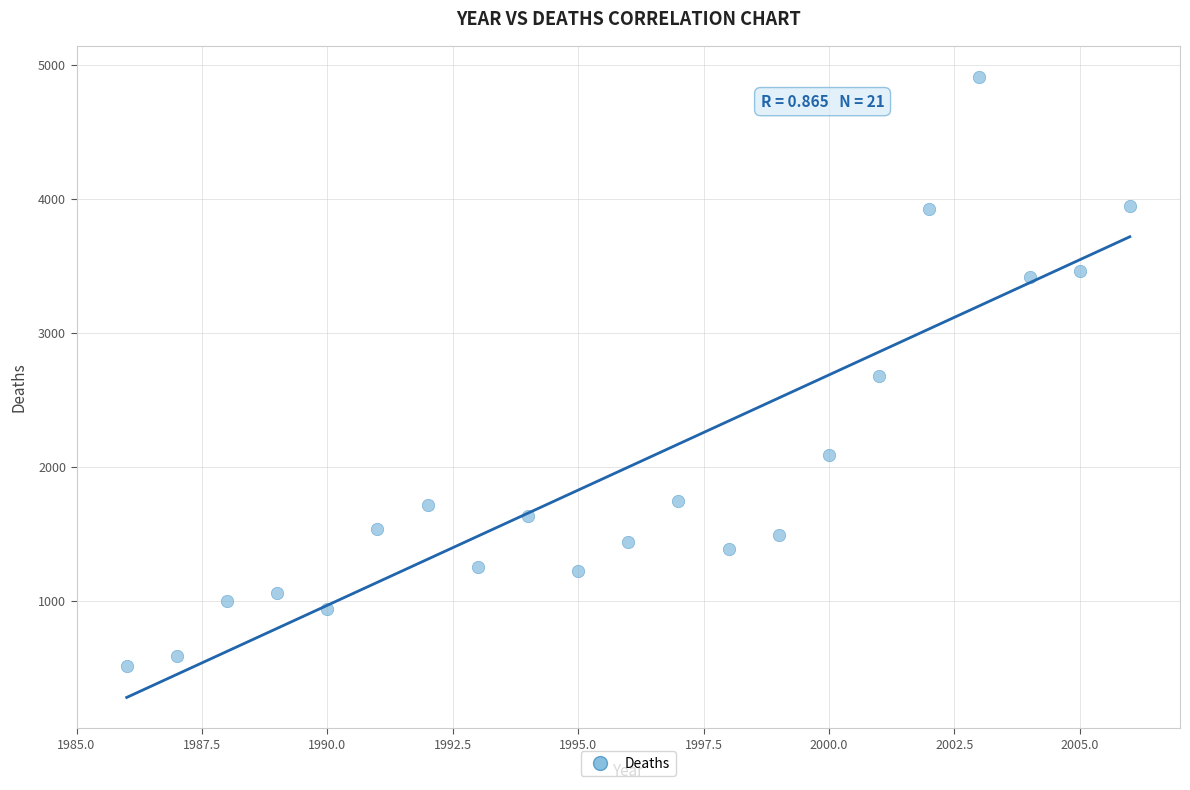

What is the range of Y values (max minus min)?

4396